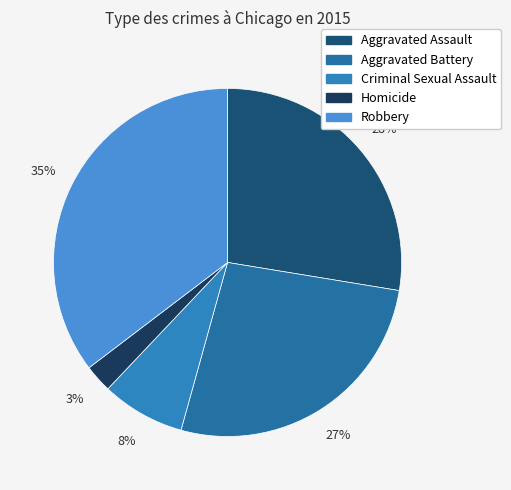

What percentage is the Robbery slice, to the nearest percent?

35%